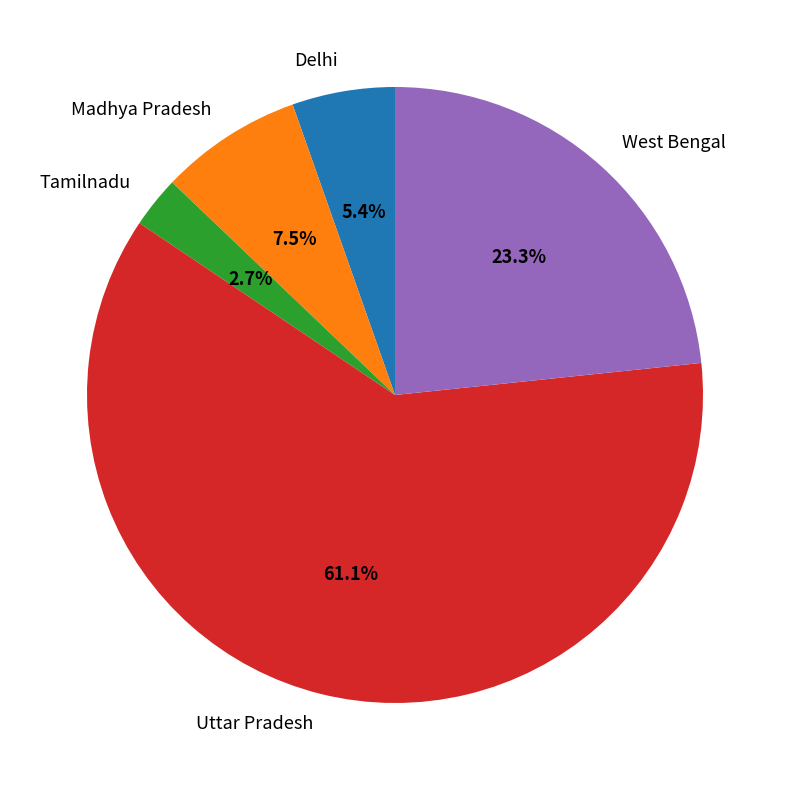

What is the ratio of the value at Tamilnadu to the value at Madhya Pradesh?

0.4